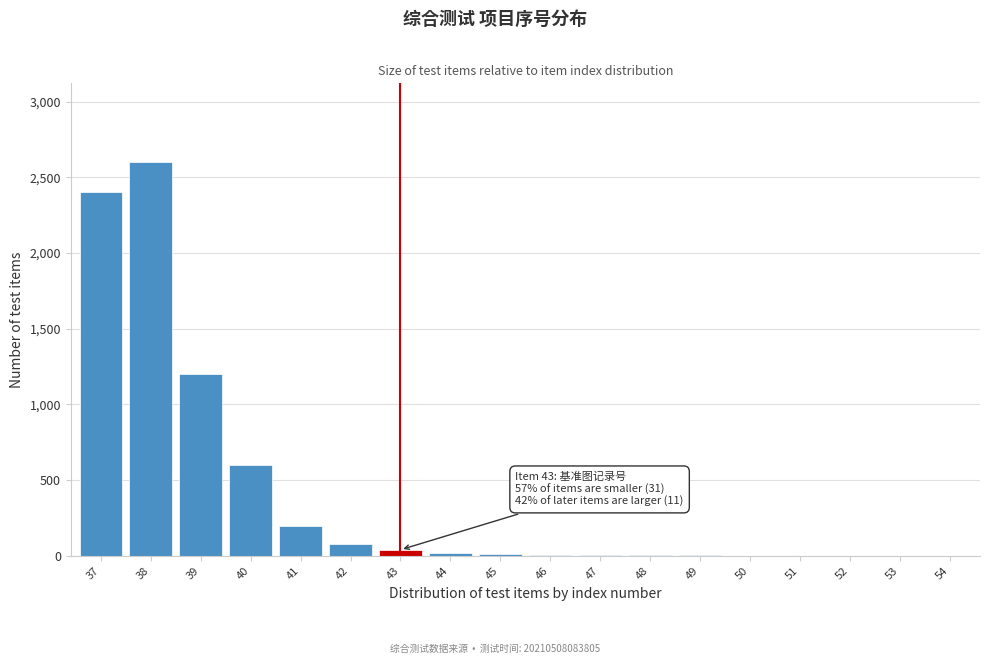

What is the greatest value displayed?

2600